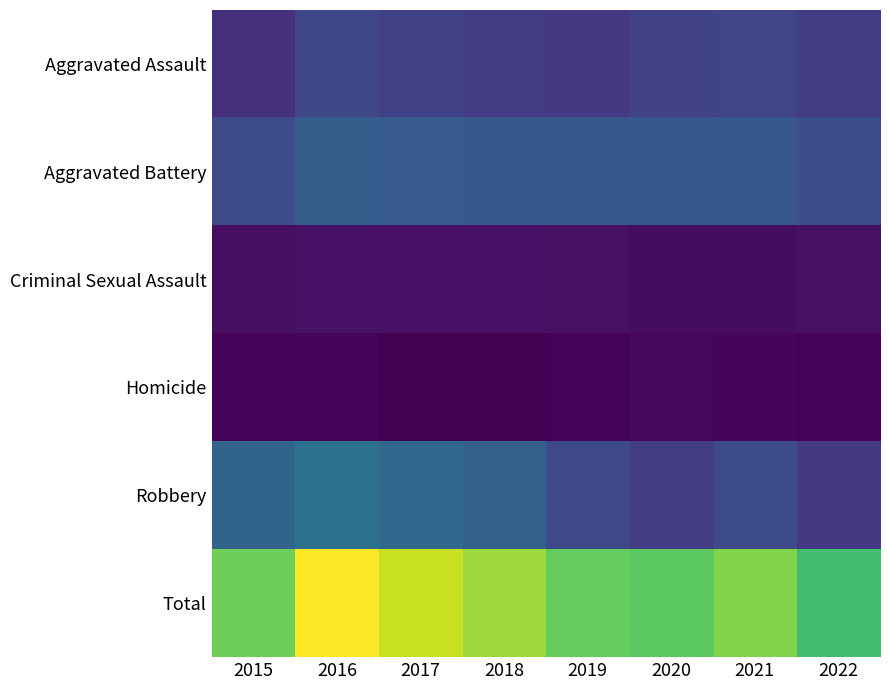

Which series has the largest range (max minus min)?

Total